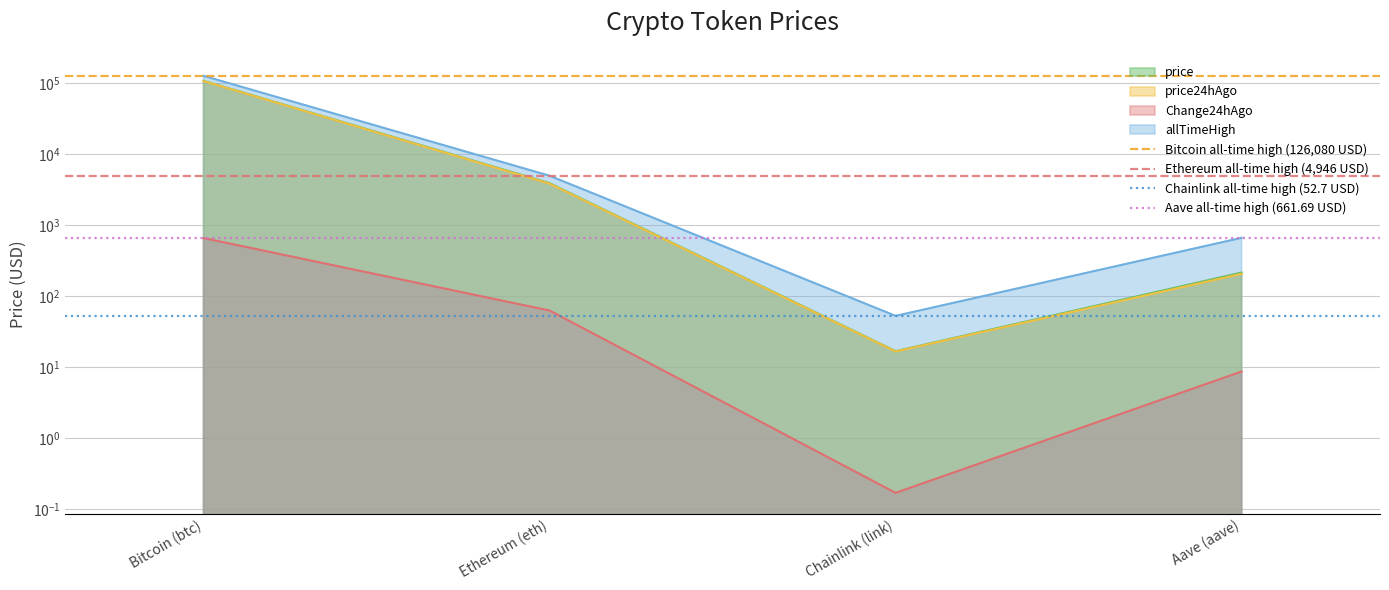

What is the approximate value of Ethereum all-time high (4,946 USD) at Bitcoin (btc)?

4946.1